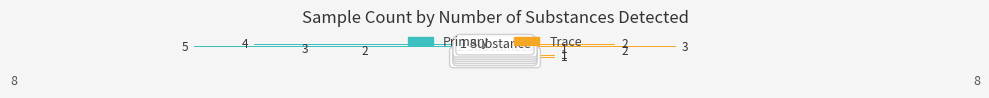

Rank the series at 1 from lowest to highest value.

primary, trace